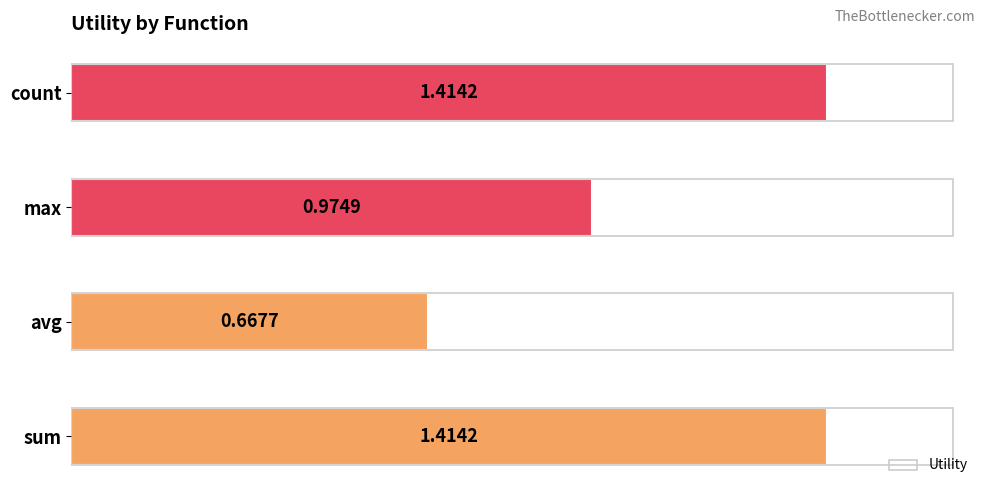

Which has a higher value, avg or max?

max